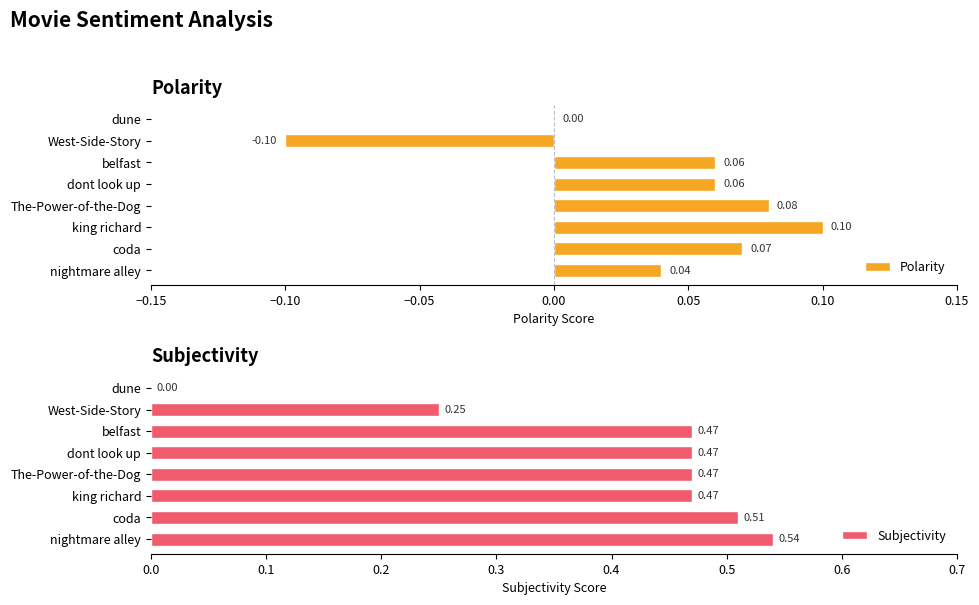

Which category has the highest value in the Subjectivity series?

nightmare alley